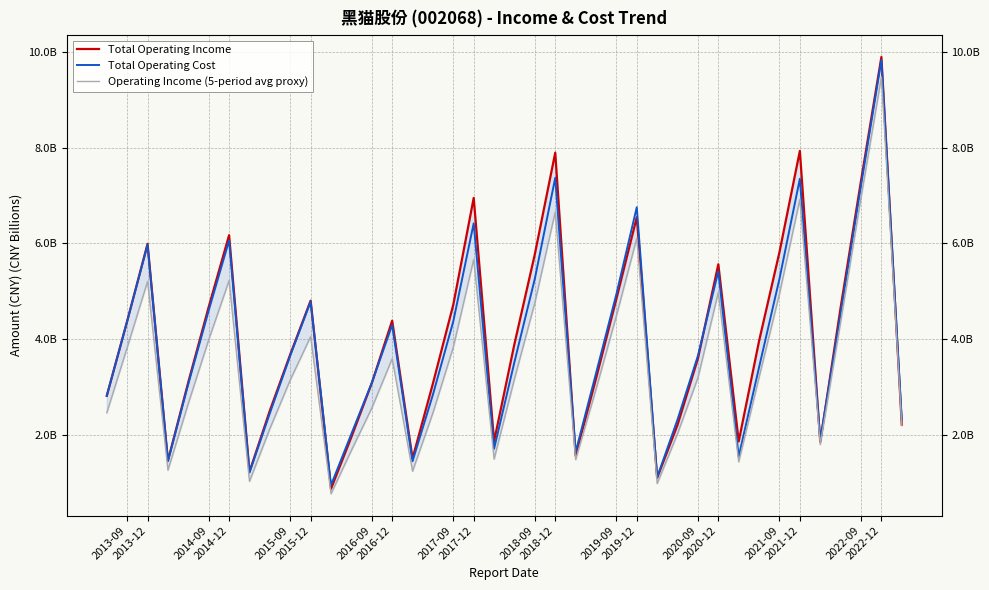

True or false: Operating Income (5-period avg proxy) and Total Operating Income intersect in this chart.

False